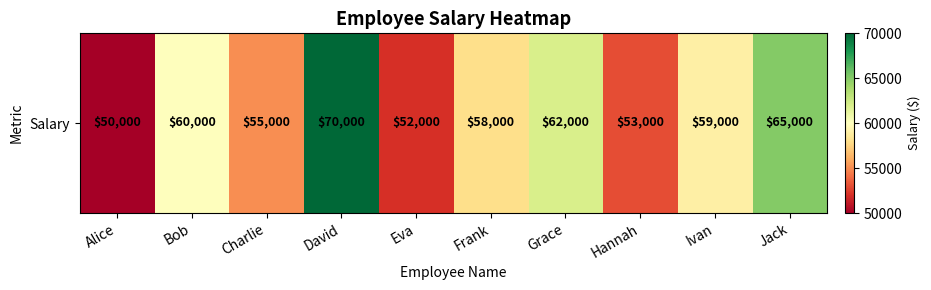

List the labels in order of value, largest first.

David, Jack, Grace, Bob, Ivan, Frank, Charlie, Hannah, Eva, Alice